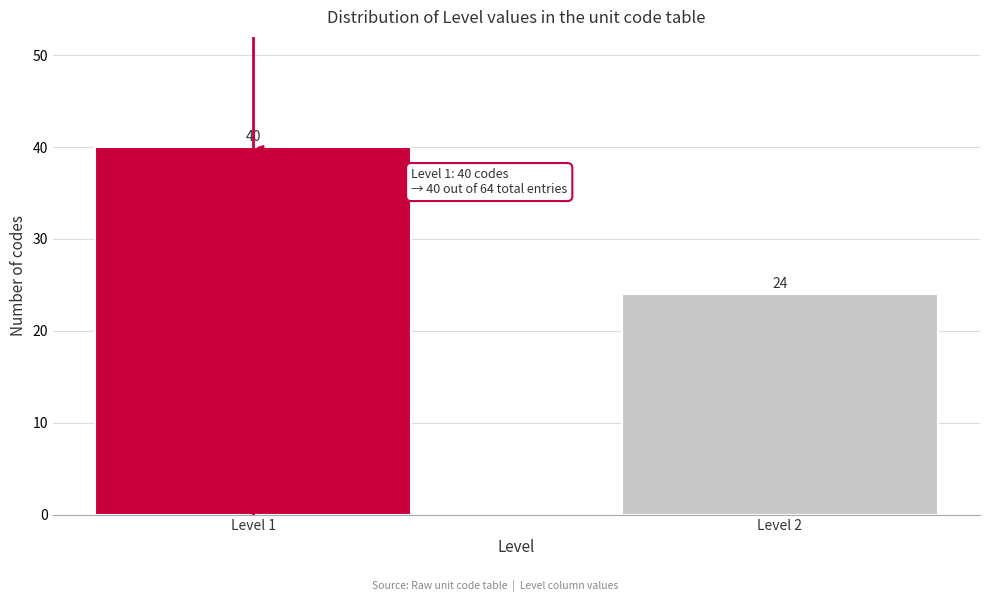

Reading left to right, list all the values displayed in this chart.

Level 1=40	Level 2=24